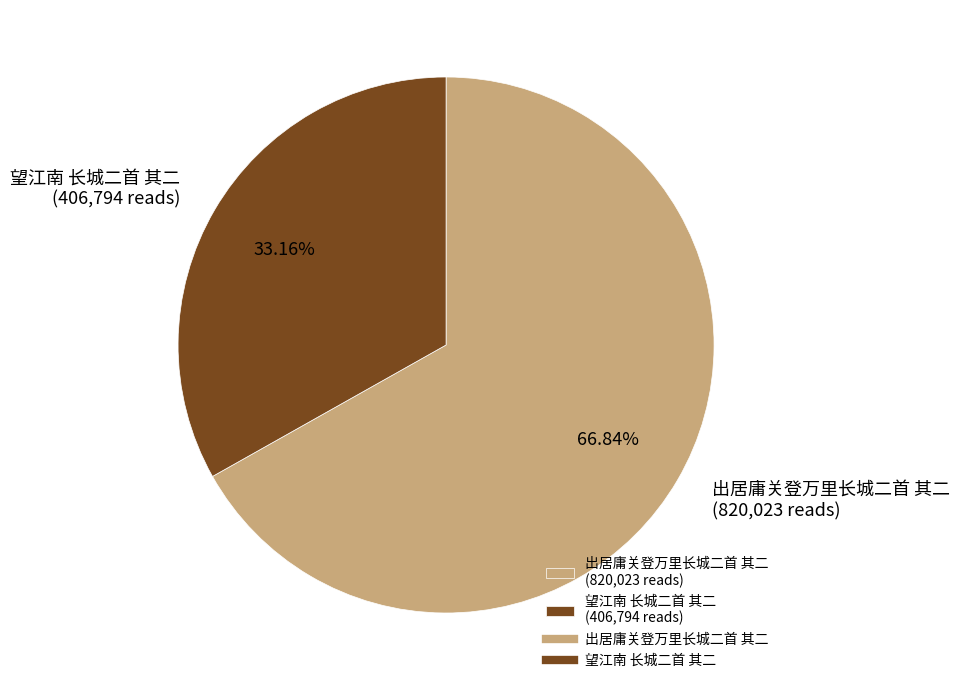

To the nearest percent, what is the difference between the largest and smallest slice percentages?

34%